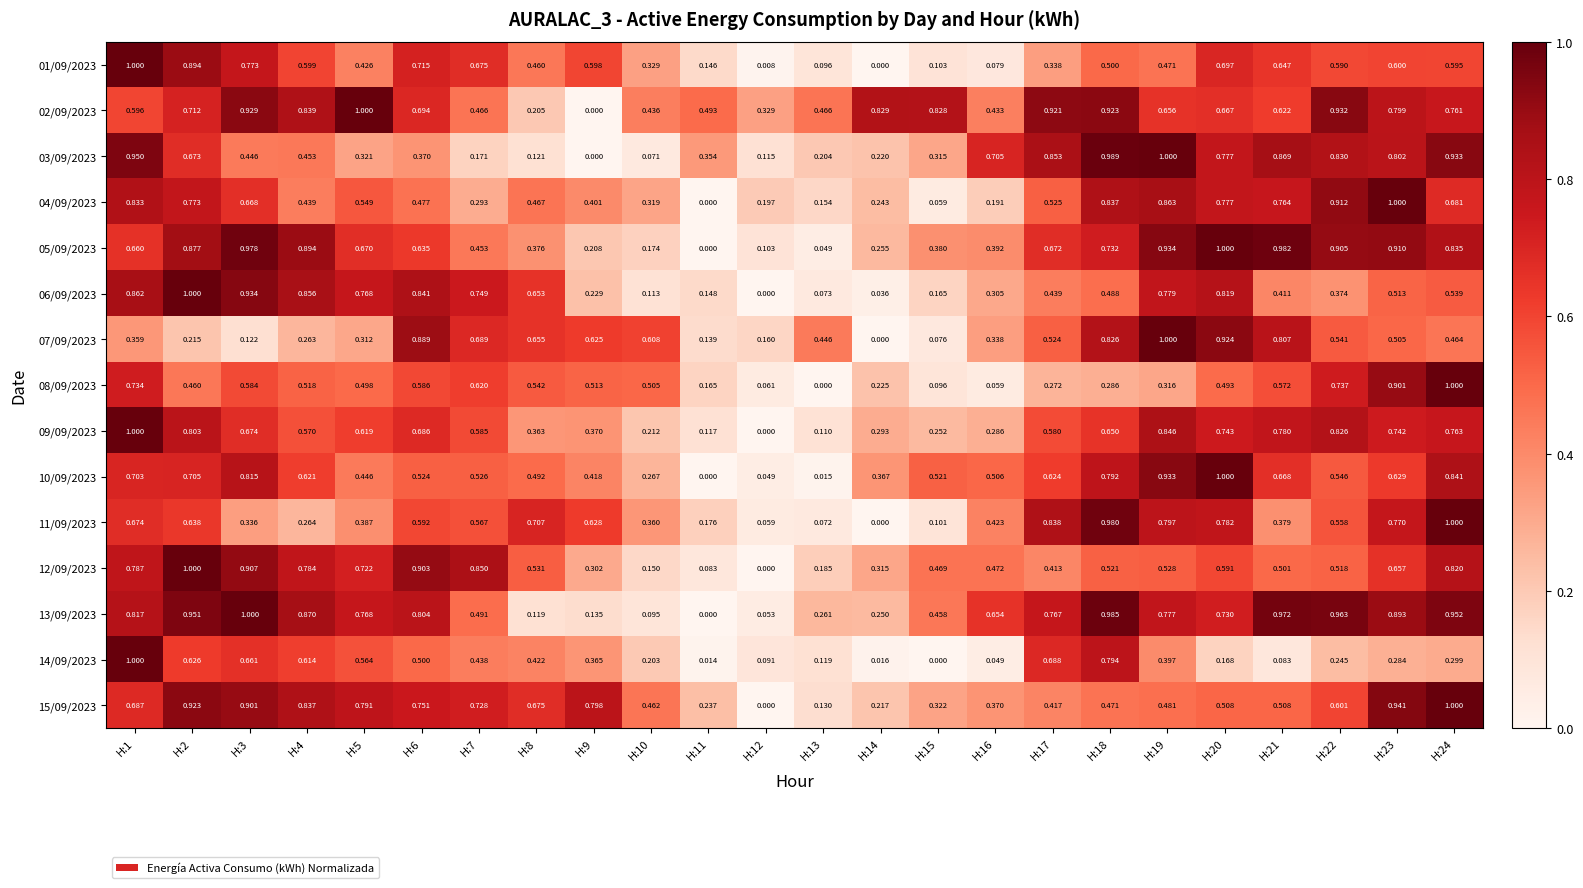

Count the number of categories in the chart.

24